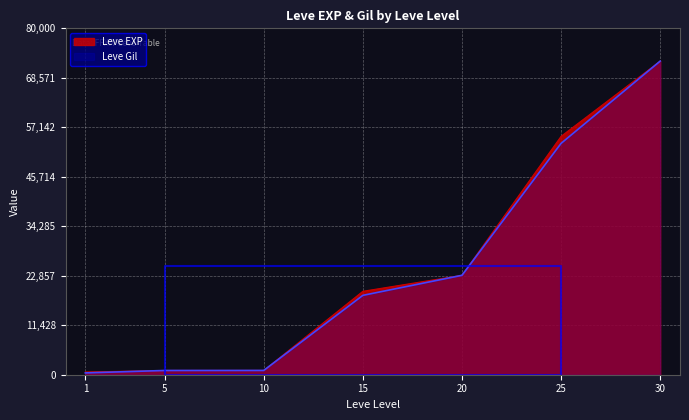

Count the number of data series in this chart.

2